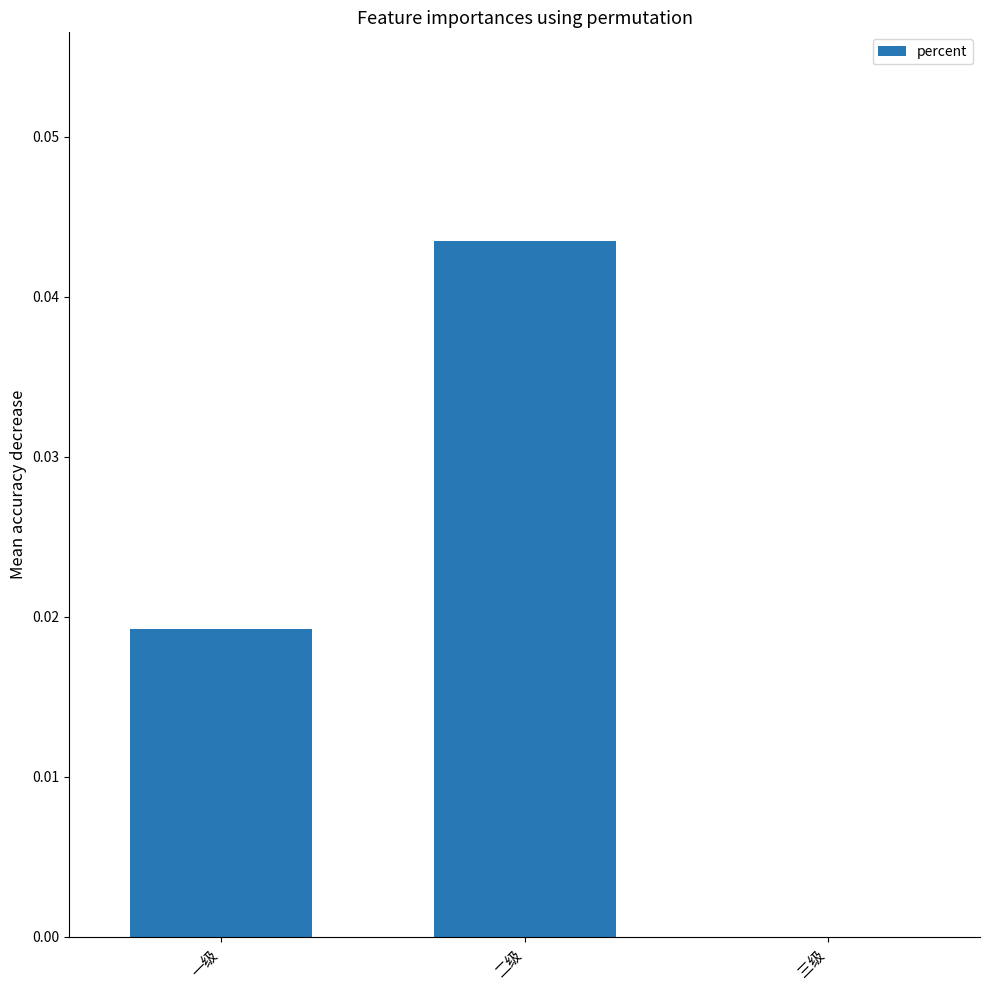

Between 三级 and 二级, which is larger?

二级